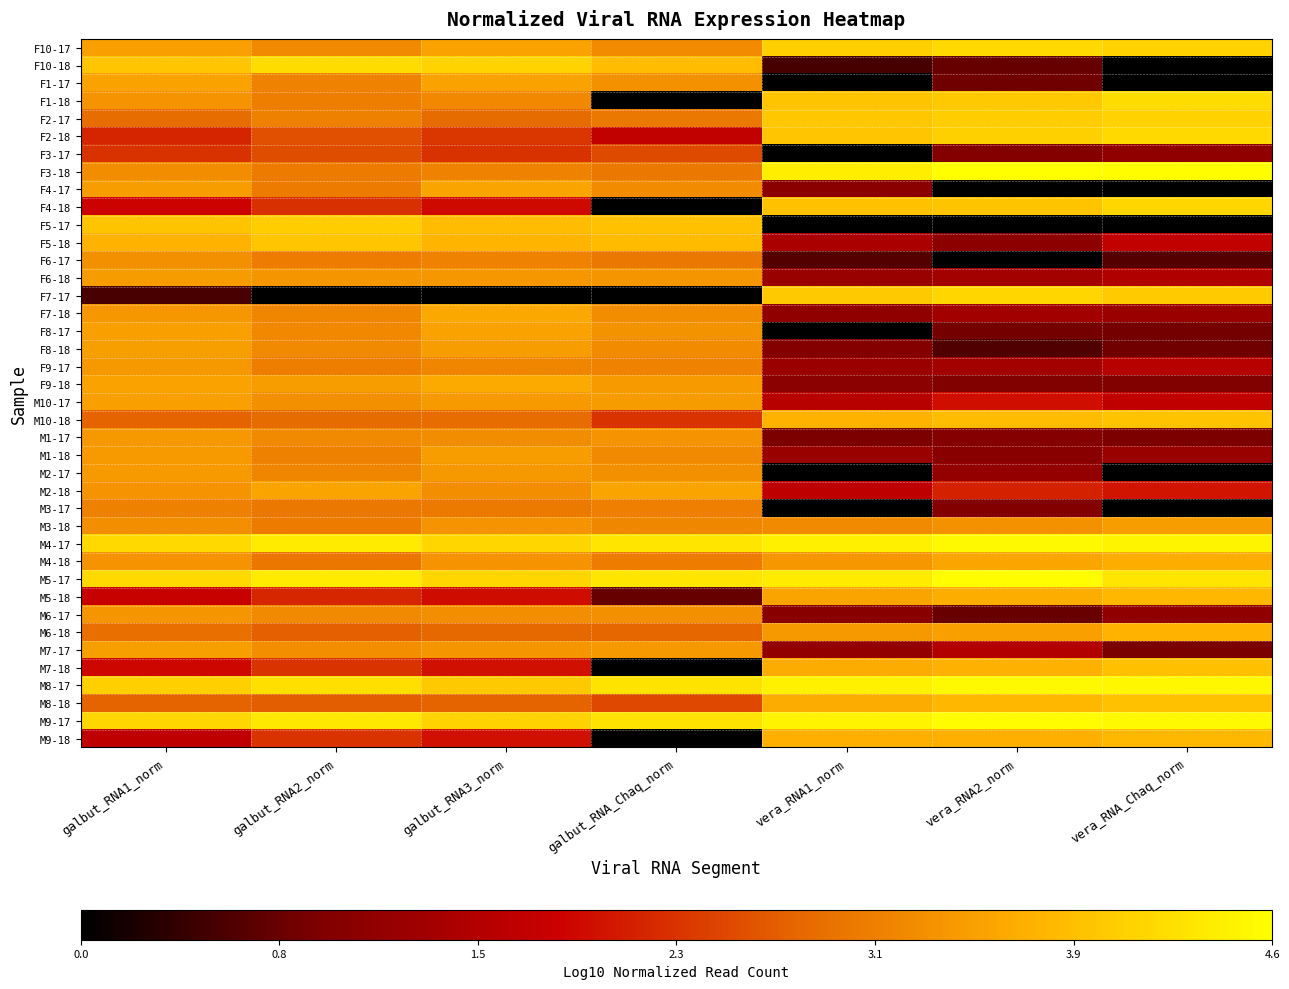

Reading left to right, list all the values displayed in this chart.

F10-17: galbut_RNA1_norm=3.5	galbut_RNA2_norm=3.2	galbut_RNA3_norm=3.5	galbut_RNA_Chaq_norm=3.2	vera_RNA1_norm=4.0	vera_RNA2_norm=4.2	vera_RNA_Chaq_norm=4.1
F10-18: galbut_RNA1_norm=3.9	galbut_RNA2_norm=4.2	galbut_RNA3_norm=4.1	galbut_RNA_Chaq_norm=3.8	vera_RNA1_norm=0.5	vera_RNA2_norm=0.8	vera_RNA_Chaq_norm=0.0
F1-17: galbut_RNA1_norm=3.5	galbut_RNA2_norm=3.1	galbut_RNA3_norm=3.5	galbut_RNA_Chaq_norm=3.3	vera_RNA1_norm=0.0	vera_RNA2_norm=0.8	vera_RNA_Chaq_norm=0.0
F1-18: galbut_RNA1_norm=3.3	galbut_RNA2_norm=3.1	galbut_RNA3_norm=3.2	galbut_RNA_Chaq_norm=0.0	vera_RNA1_norm=3.9	vera_RNA2_norm=4.0	vera_RNA_Chaq_norm=4.2
F2-17: galbut_RNA1_norm=2.9	galbut_RNA2_norm=3.1	galbut_RNA3_norm=2.8	galbut_RNA_Chaq_norm=3.0	vera_RNA1_norm=3.9	vera_RNA2_norm=4.0	vera_RNA_Chaq_norm=4.1
F2-18: galbut_RNA1_norm=2.2	galbut_RNA2_norm=2.6	galbut_RNA3_norm=2.3	galbut_RNA_Chaq_norm=1.7	vera_RNA1_norm=3.9	vera_RNA2_norm=4.0	vera_RNA_Chaq_norm=4.2
F3-17: galbut_RNA1_norm=2.3	galbut_RNA2_norm=2.6	galbut_RNA3_norm=2.3	galbut_RNA_Chaq_norm=2.5	vera_RNA1_norm=0.0	vera_RNA2_norm=1.0	vera_RNA_Chaq_norm=1.1
F3-18: galbut_RNA1_norm=3.2	galbut_RNA2_norm=3.0	galbut_RNA3_norm=3.1	galbut_RNA_Chaq_norm=3.0	vera_RNA1_norm=4.4	vera_RNA2_norm=4.6	vera_RNA_Chaq_norm=4.6
F4-17: galbut_RNA1_norm=3.4	galbut_RNA2_norm=3.0	galbut_RNA3_norm=3.5	galbut_RNA_Chaq_norm=3.2	vera_RNA1_norm=1.0	vera_RNA2_norm=0.0	vera_RNA_Chaq_norm=0.0
F4-18: galbut_RNA1_norm=1.9	galbut_RNA2_norm=2.3	galbut_RNA3_norm=1.9	galbut_RNA_Chaq_norm=0.0	vera_RNA1_norm=3.9	vera_RNA2_norm=3.9	vera_RNA_Chaq_norm=4.1
F5-17: galbut_RNA1_norm=3.9	galbut_RNA2_norm=4.0	galbut_RNA3_norm=3.8	galbut_RNA_Chaq_norm=3.9	vera_RNA1_norm=0.0	vera_RNA2_norm=0.0	vera_RNA_Chaq_norm=0.0
F5-18: galbut_RNA1_norm=3.7	galbut_RNA2_norm=3.9	galbut_RNA3_norm=3.7	galbut_RNA_Chaq_norm=3.8	vera_RNA1_norm=1.5	vera_RNA2_norm=1.1	vera_RNA_Chaq_norm=1.7
F6-17: galbut_RNA1_norm=3.3	galbut_RNA2_norm=3.0	galbut_RNA3_norm=3.1	galbut_RNA_Chaq_norm=3.0	vera_RNA1_norm=0.6	vera_RNA2_norm=0.0	vera_RNA_Chaq_norm=0.6
F6-18: galbut_RNA1_norm=3.4	galbut_RNA2_norm=3.4	galbut_RNA3_norm=3.4	galbut_RNA_Chaq_norm=3.3	vera_RNA1_norm=1.2	vera_RNA2_norm=1.4	vera_RNA_Chaq_norm=1.5
F7-17: galbut_RNA1_norm=0.5	galbut_RNA2_norm=0.0	galbut_RNA3_norm=0.0	galbut_RNA_Chaq_norm=0.0	vera_RNA1_norm=4.0	vera_RNA2_norm=4.1	vera_RNA_Chaq_norm=4.0
F7-18: galbut_RNA1_norm=3.4	galbut_RNA2_norm=3.1	galbut_RNA3_norm=3.6	galbut_RNA_Chaq_norm=3.2	vera_RNA1_norm=1.1	vera_RNA2_norm=1.3	vera_RNA_Chaq_norm=1.3
F8-17: galbut_RNA1_norm=3.5	galbut_RNA2_norm=3.2	galbut_RNA3_norm=3.5	galbut_RNA_Chaq_norm=3.3	vera_RNA1_norm=0.0	vera_RNA2_norm=0.9	vera_RNA_Chaq_norm=0.9
F8-18: galbut_RNA1_norm=3.5	galbut_RNA2_norm=3.2	galbut_RNA3_norm=3.4	galbut_RNA_Chaq_norm=3.2	vera_RNA1_norm=1.0	vera_RNA2_norm=0.6	vera_RNA_Chaq_norm=0.8
F9-17: galbut_RNA1_norm=3.4	galbut_RNA2_norm=3.1	galbut_RNA3_norm=3.2	galbut_RNA_Chaq_norm=3.1	vera_RNA1_norm=1.3	vera_RNA2_norm=1.4	vera_RNA_Chaq_norm=1.6
F9-18: galbut_RNA1_norm=3.5	galbut_RNA2_norm=3.4	galbut_RNA3_norm=3.6	galbut_RNA_Chaq_norm=3.4	vera_RNA1_norm=1.1	vera_RNA2_norm=1.0	vera_RNA_Chaq_norm=1.0
M10-17: galbut_RNA1_norm=3.5	galbut_RNA2_norm=3.3	galbut_RNA3_norm=3.4	galbut_RNA_Chaq_norm=3.4	vera_RNA1_norm=1.6	vera_RNA2_norm=2.0	vera_RNA_Chaq_norm=1.7
M10-18: galbut_RNA1_norm=2.7	galbut_RNA2_norm=2.8	galbut_RNA3_norm=2.9	galbut_RNA_Chaq_norm=2.3	vera_RNA1_norm=3.7	vera_RNA2_norm=3.8	vera_RNA_Chaq_norm=3.9
M1-17: galbut_RNA1_norm=3.4	galbut_RNA2_norm=3.2	galbut_RNA3_norm=3.2	galbut_RNA_Chaq_norm=3.3	vera_RNA1_norm=0.9	vera_RNA2_norm=1.0	vera_RNA_Chaq_norm=0.9
M1-18: galbut_RNA1_norm=3.4	galbut_RNA2_norm=3.1	galbut_RNA3_norm=3.4	galbut_RNA_Chaq_norm=3.2	vera_RNA1_norm=1.2	vera_RNA2_norm=1.0	vera_RNA_Chaq_norm=1.2
M2-17: galbut_RNA1_norm=3.4	galbut_RNA2_norm=3.1	galbut_RNA3_norm=3.4	galbut_RNA_Chaq_norm=3.3	vera_RNA1_norm=0.0	vera_RNA2_norm=1.2	vera_RNA_Chaq_norm=0.0
M2-18: galbut_RNA1_norm=3.3	galbut_RNA2_norm=3.5	galbut_RNA3_norm=3.3	galbut_RNA_Chaq_norm=3.5	vera_RNA1_norm=1.7	vera_RNA2_norm=2.2	vera_RNA_Chaq_norm=2.0
M3-17: galbut_RNA1_norm=3.1	galbut_RNA2_norm=3.0	galbut_RNA3_norm=3.0	galbut_RNA_Chaq_norm=3.1	vera_RNA1_norm=0.0	vera_RNA2_norm=1.0	vera_RNA_Chaq_norm=0.0
M3-18: galbut_RNA1_norm=3.3	galbut_RNA2_norm=3.0	galbut_RNA3_norm=3.3	galbut_RNA_Chaq_norm=3.2	vera_RNA1_norm=3.2	vera_RNA2_norm=3.3	vera_RNA_Chaq_norm=3.4
M4-17: galbut_RNA1_norm=4.2	galbut_RNA2_norm=4.4	galbut_RNA3_norm=4.1	galbut_RNA_Chaq_norm=4.3	vera_RNA1_norm=4.4	vera_RNA2_norm=4.5	vera_RNA_Chaq_norm=4.5
M4-18: galbut_RNA1_norm=3.3	galbut_RNA2_norm=3.0	galbut_RNA3_norm=3.3	galbut_RNA_Chaq_norm=3.0	vera_RNA1_norm=3.4	vera_RNA2_norm=3.6	vera_RNA_Chaq_norm=3.6
M5-17: galbut_RNA1_norm=4.2	galbut_RNA2_norm=4.4	galbut_RNA3_norm=4.1	galbut_RNA_Chaq_norm=4.3	vera_RNA1_norm=4.4	vera_RNA2_norm=4.6	vera_RNA_Chaq_norm=4.3
M5-18: galbut_RNA1_norm=1.8	galbut_RNA2_norm=2.2	galbut_RNA3_norm=2.0	galbut_RNA_Chaq_norm=0.8	vera_RNA1_norm=3.5	vera_RNA2_norm=3.6	vera_RNA_Chaq_norm=3.8
M6-17: galbut_RNA1_norm=3.3	galbut_RNA2_norm=3.2	galbut_RNA3_norm=3.3	galbut_RNA_Chaq_norm=3.3	vera_RNA1_norm=1.0	vera_RNA2_norm=0.8	vera_RNA_Chaq_norm=1.1
M6-18: galbut_RNA1_norm=2.9	galbut_RNA2_norm=2.7	galbut_RNA3_norm=2.8	galbut_RNA_Chaq_norm=2.8	vera_RNA1_norm=3.4	vera_RNA2_norm=3.5	vera_RNA_Chaq_norm=3.7
M7-17: galbut_RNA1_norm=3.4	galbut_RNA2_norm=3.3	galbut_RNA3_norm=3.3	galbut_RNA_Chaq_norm=3.4	vera_RNA1_norm=1.2	vera_RNA2_norm=1.5	vera_RNA_Chaq_norm=0.9
M7-18: galbut_RNA1_norm=1.9	galbut_RNA2_norm=2.3	galbut_RNA3_norm=2.0	galbut_RNA_Chaq_norm=0.0	vera_RNA1_norm=3.6	vera_RNA2_norm=3.7	vera_RNA_Chaq_norm=3.9
M8-17: galbut_RNA1_norm=4.0	galbut_RNA2_norm=4.2	galbut_RNA3_norm=4.0	galbut_RNA_Chaq_norm=4.3	vera_RNA1_norm=4.5	vera_RNA2_norm=4.5	vera_RNA_Chaq_norm=4.5
M8-18: galbut_RNA1_norm=2.8	galbut_RNA2_norm=2.7	galbut_RNA3_norm=2.8	galbut_RNA_Chaq_norm=2.5	vera_RNA1_norm=3.6	vera_RNA2_norm=3.8	vera_RNA_Chaq_norm=3.9
M9-17: galbut_RNA1_norm=4.1	galbut_RNA2_norm=4.3	galbut_RNA3_norm=4.1	galbut_RNA_Chaq_norm=4.3	vera_RNA1_norm=4.5	vera_RNA2_norm=4.6	vera_RNA_Chaq_norm=4.5
M9-18: galbut_RNA1_norm=1.7	galbut_RNA2_norm=2.3	galbut_RNA3_norm=2.0	galbut_RNA_Chaq_norm=0.0	vera_RNA1_norm=3.7	vera_RNA2_norm=3.7	vera_RNA_Chaq_norm=3.8